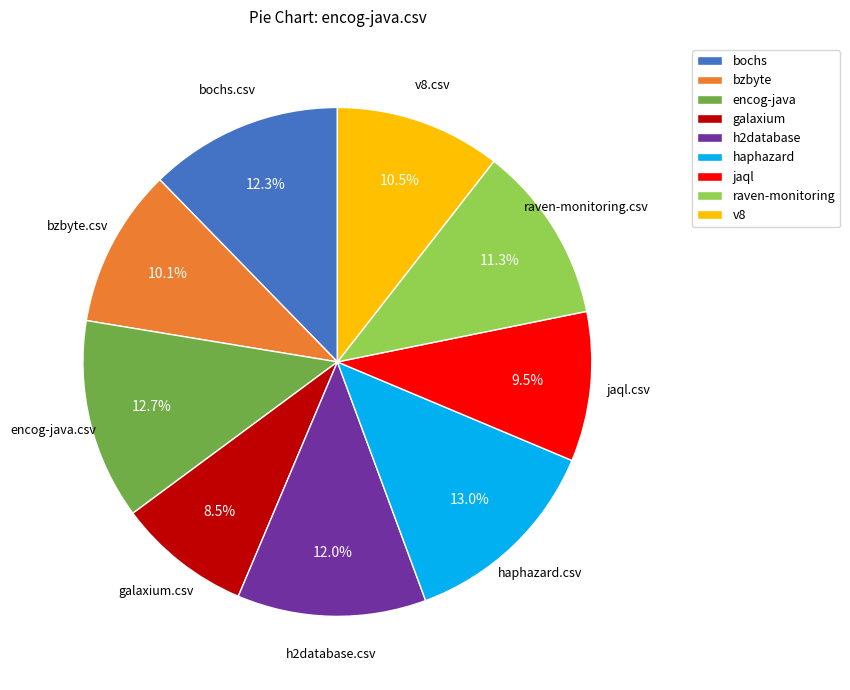

How many segments does this pie chart have?

9